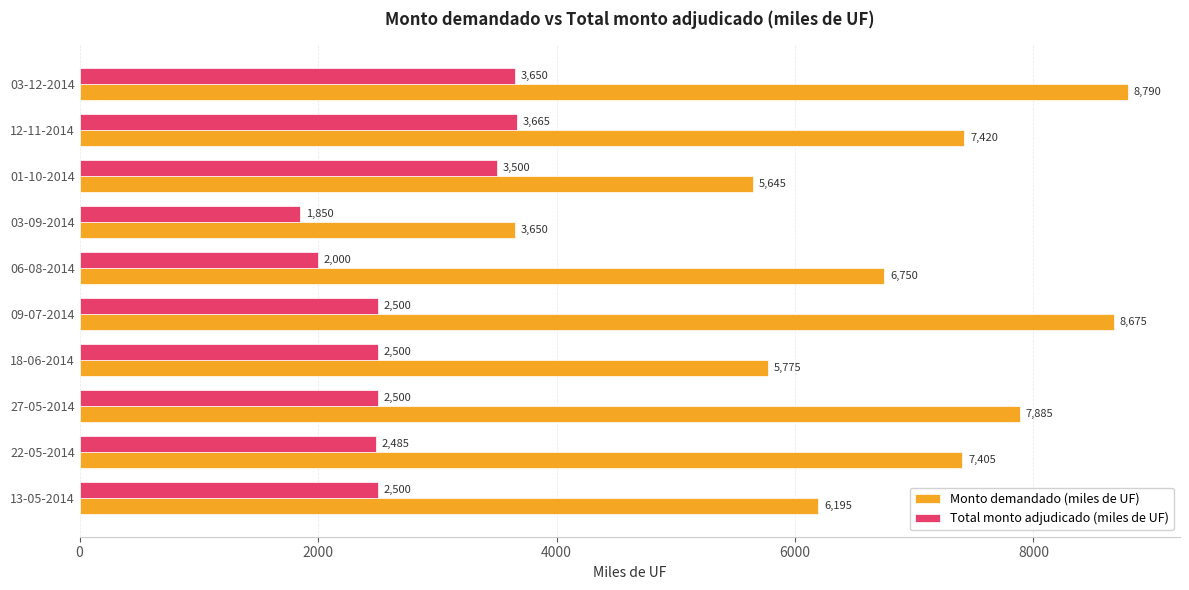

Which series has the largest total across all categories?

Monto demandado (miles de UF)